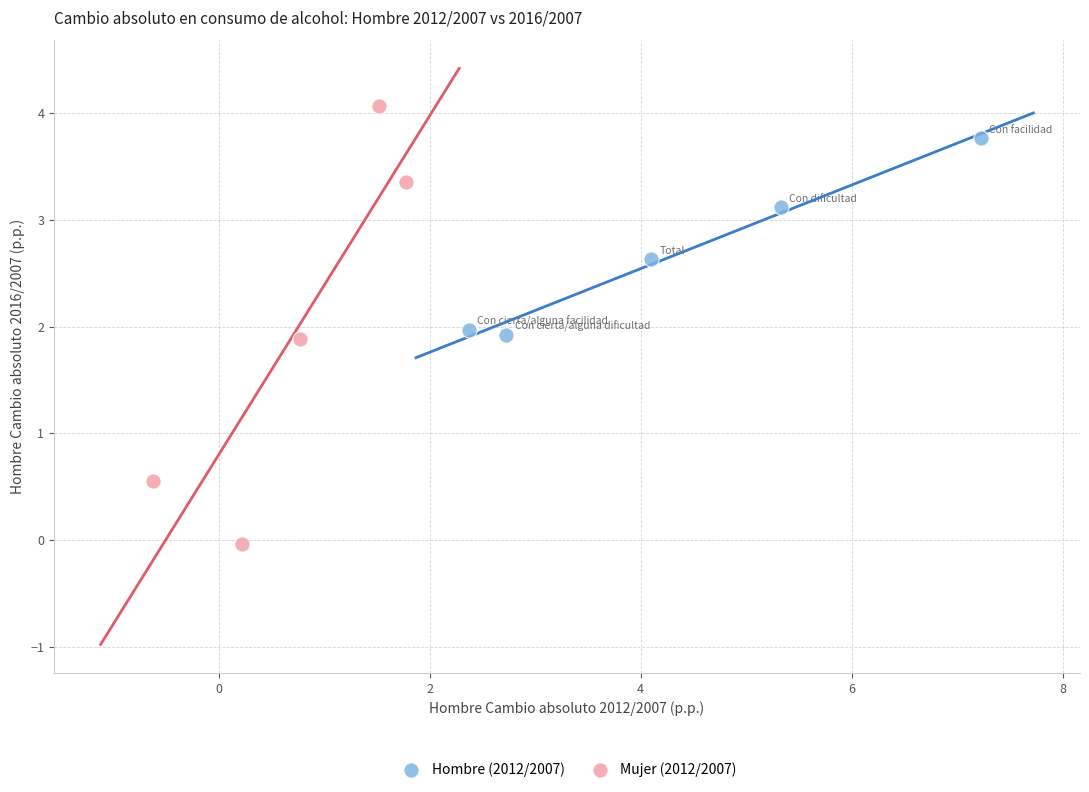

Which series has the widest spread of Y values?

Mujer (2012/2007)